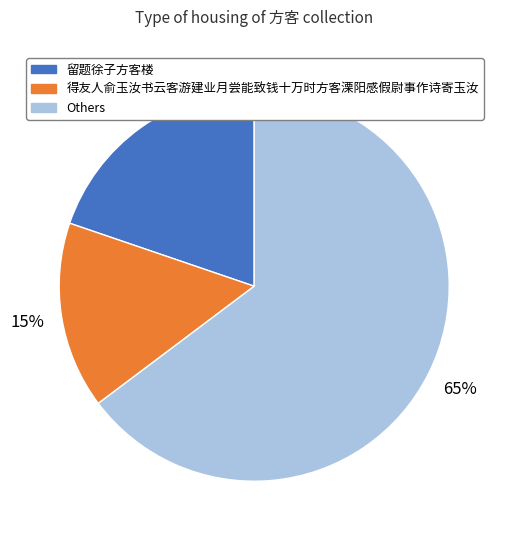

How many slices are in this pie chart?

3